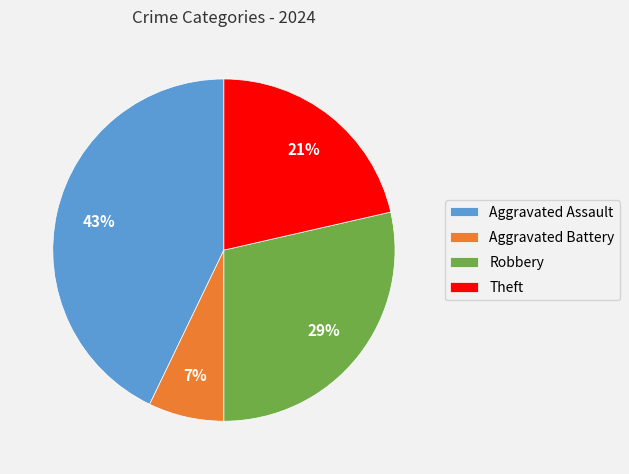

What is the smallest slice in the pie chart?

Aggravated Battery